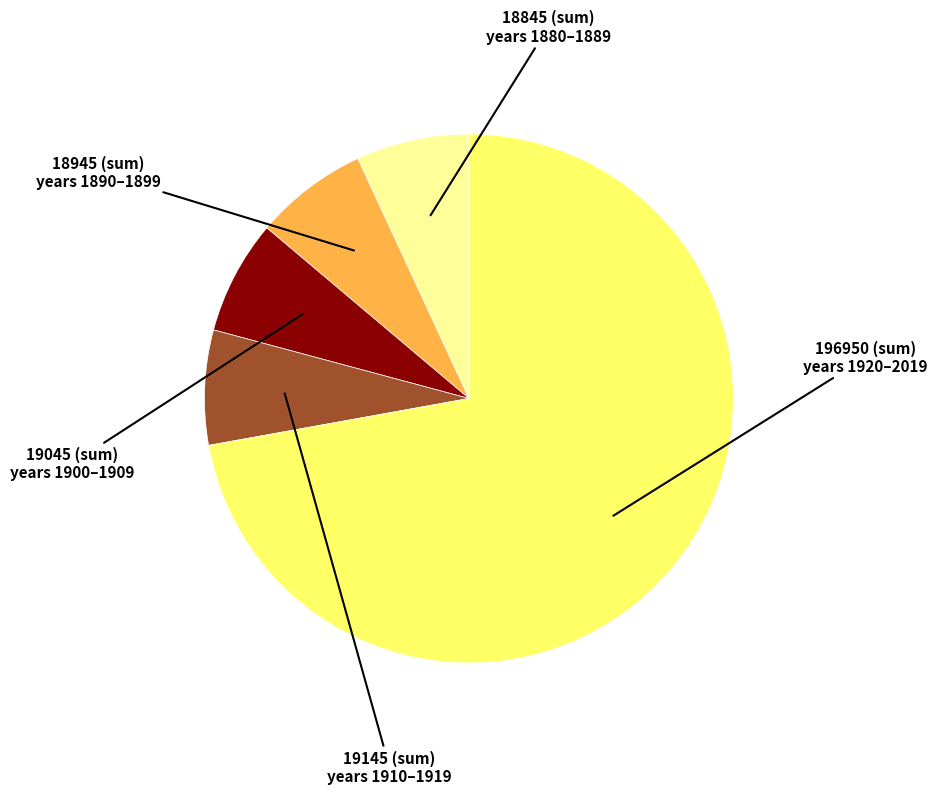

Is there any slice that represents more than half of the pie?

Yes